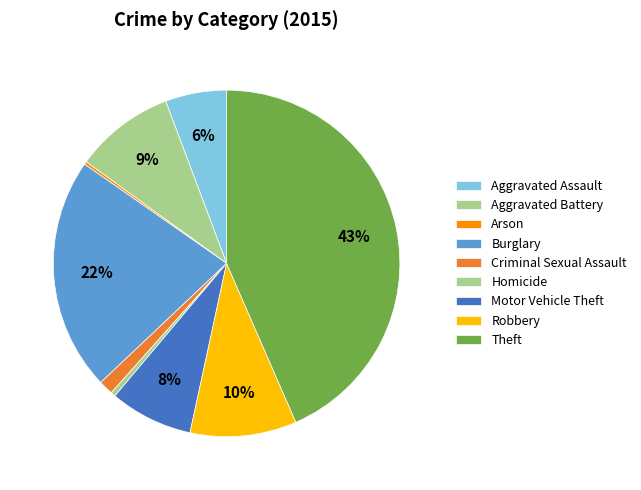

What is the smallest slice in the pie chart?

Arson